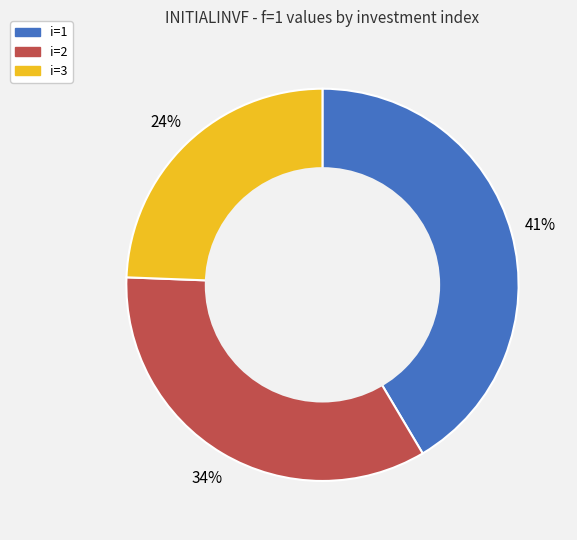

Approximately how many times larger is the value at i=3 compared to i=1?

0.6